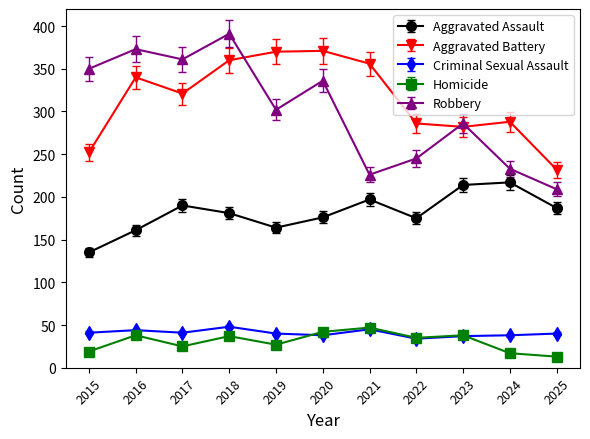

Between 2018 and 2020, which series saw the biggest shift?

Robbery